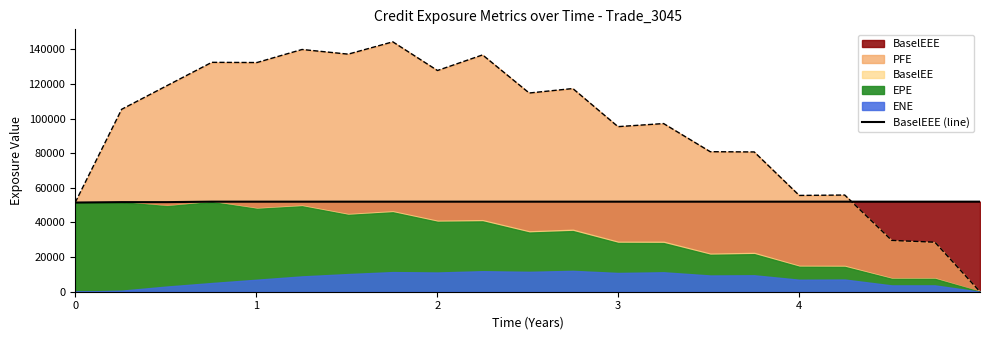

What is the highest value of the BaselEEE (line) series?

52027.3